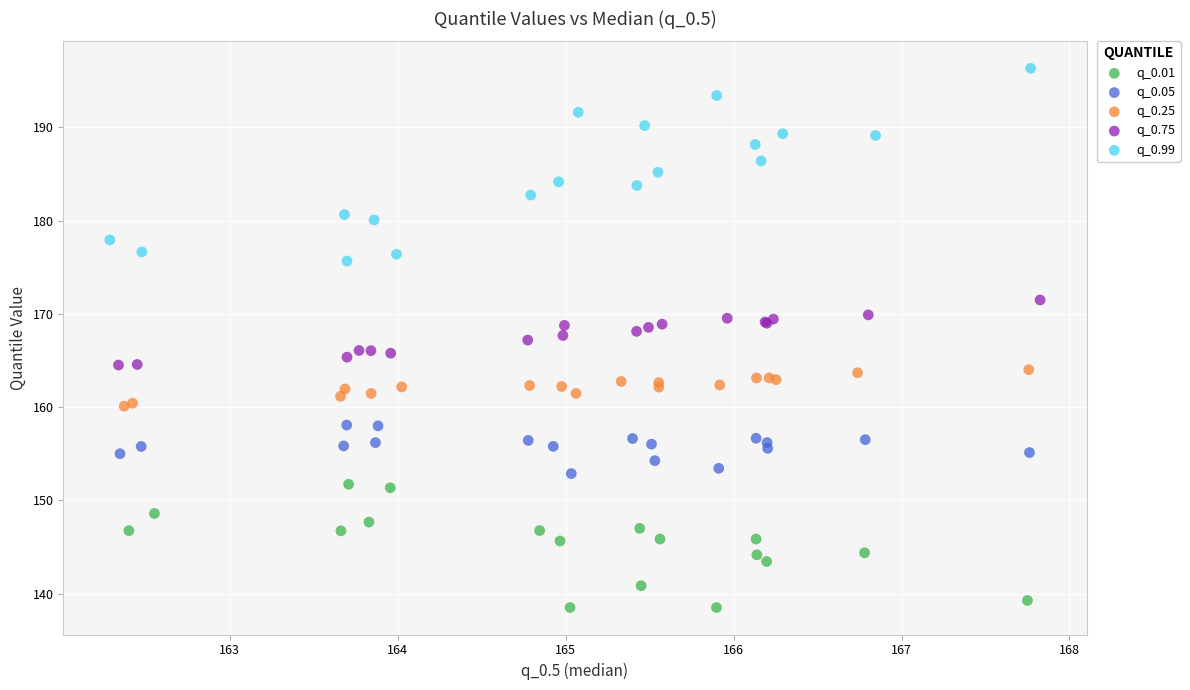

Which series has the widest spread of Y values?

q_0.99